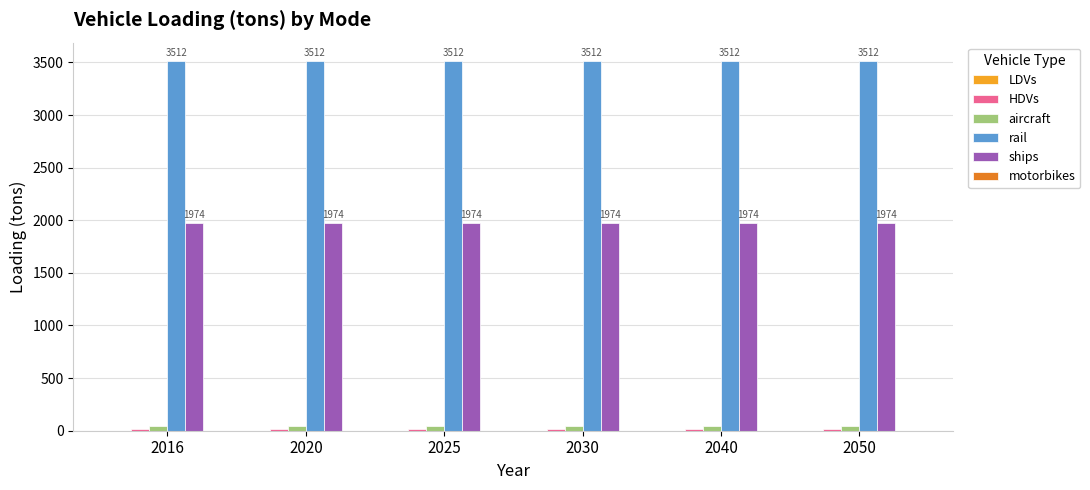

The value of rail at 2030 is 3512.4. True or false?

True